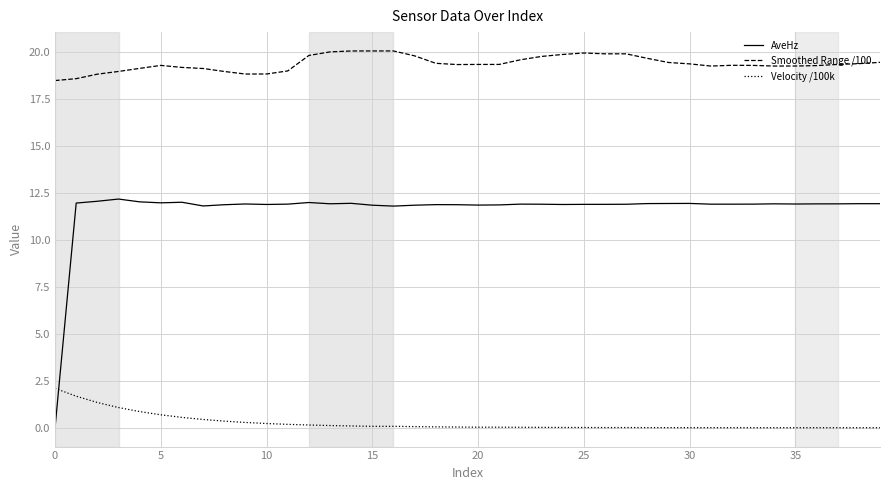

Rank the series by their maximum value, from lowest to highest.

Velocity /100k, AveHz, Smoothed Range /100